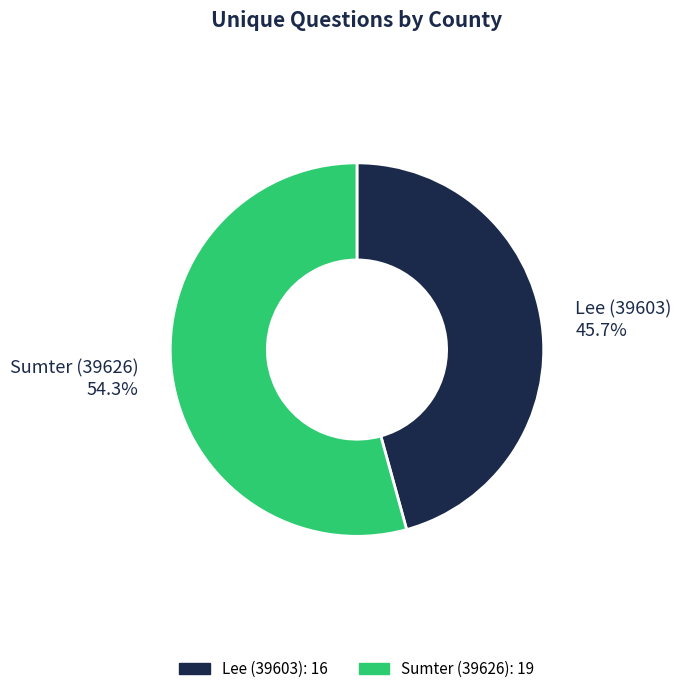

Rank the categories by value from lowest to highest.

Lee (39603), Sumter (39626)